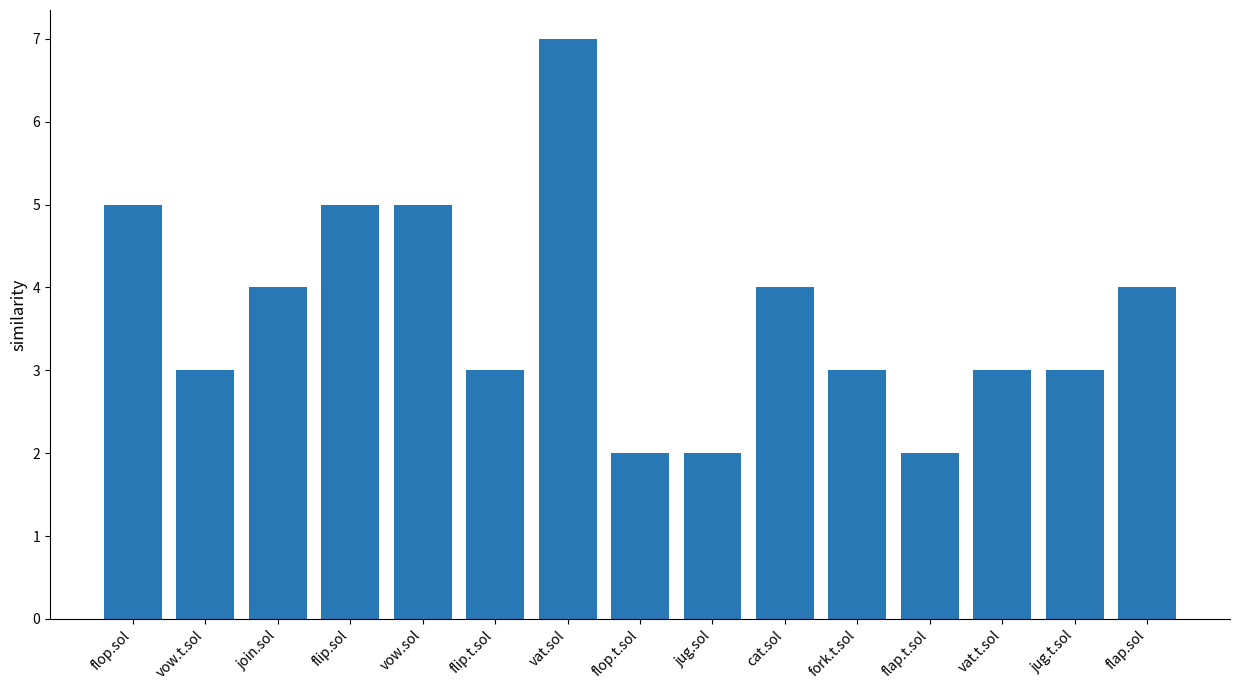

Does the chart contain stacked bars?

No